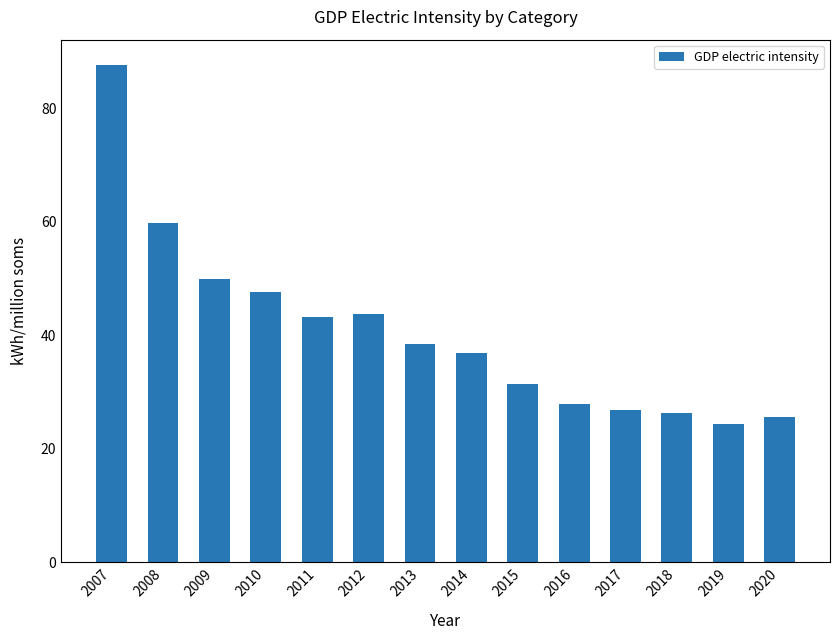

Are the bars horizontal?

No